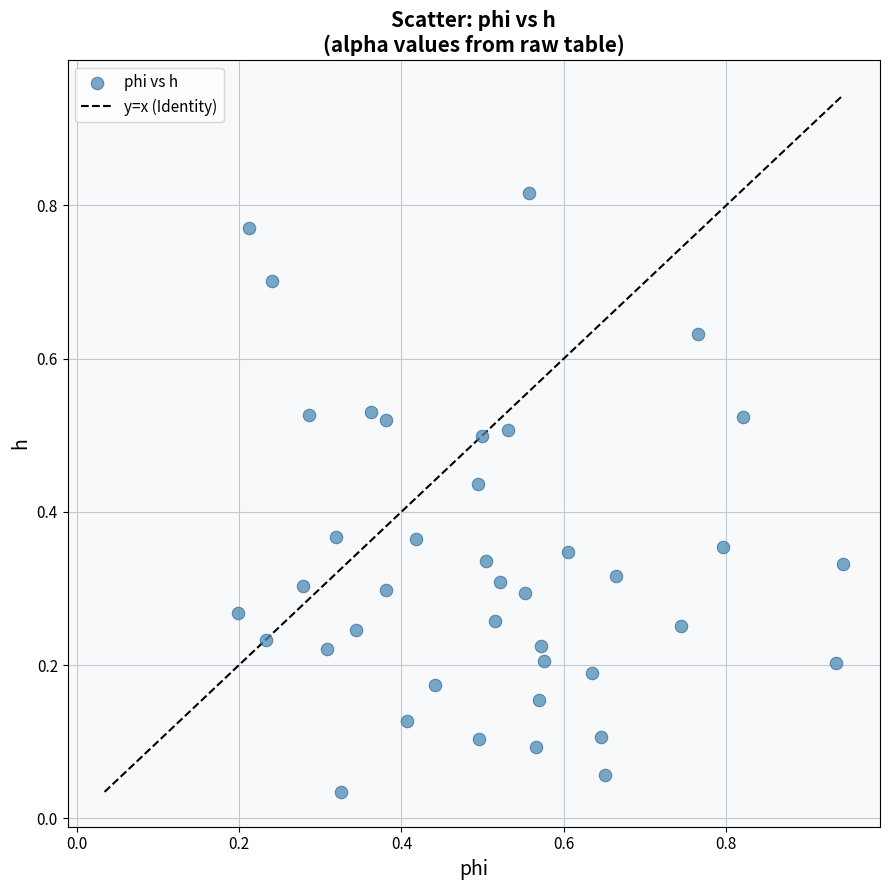

What is the range of X values (max minus min)?

0.7